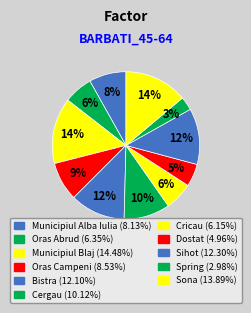

Which category has the biggest portion of the pie?

Municipiul Blaj